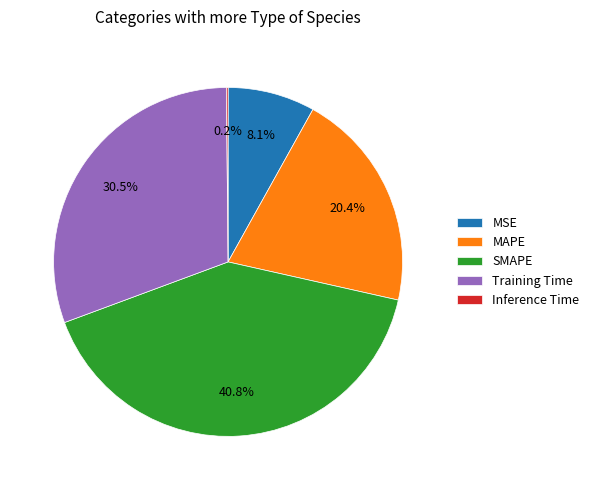

Is the sum of MAPE and MSE greater than half?

No